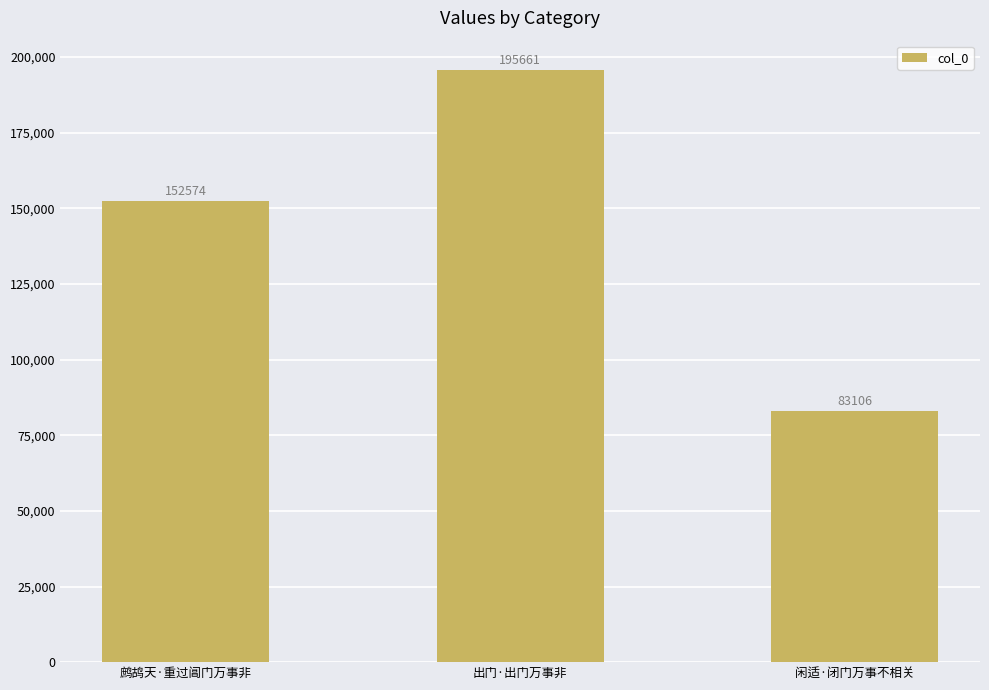

How many bars are there in total?

3